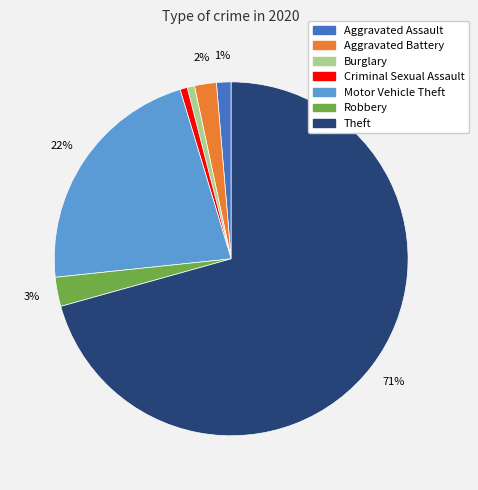

True or false: Criminal Sexual Assault accounts for 1% of the total.

True